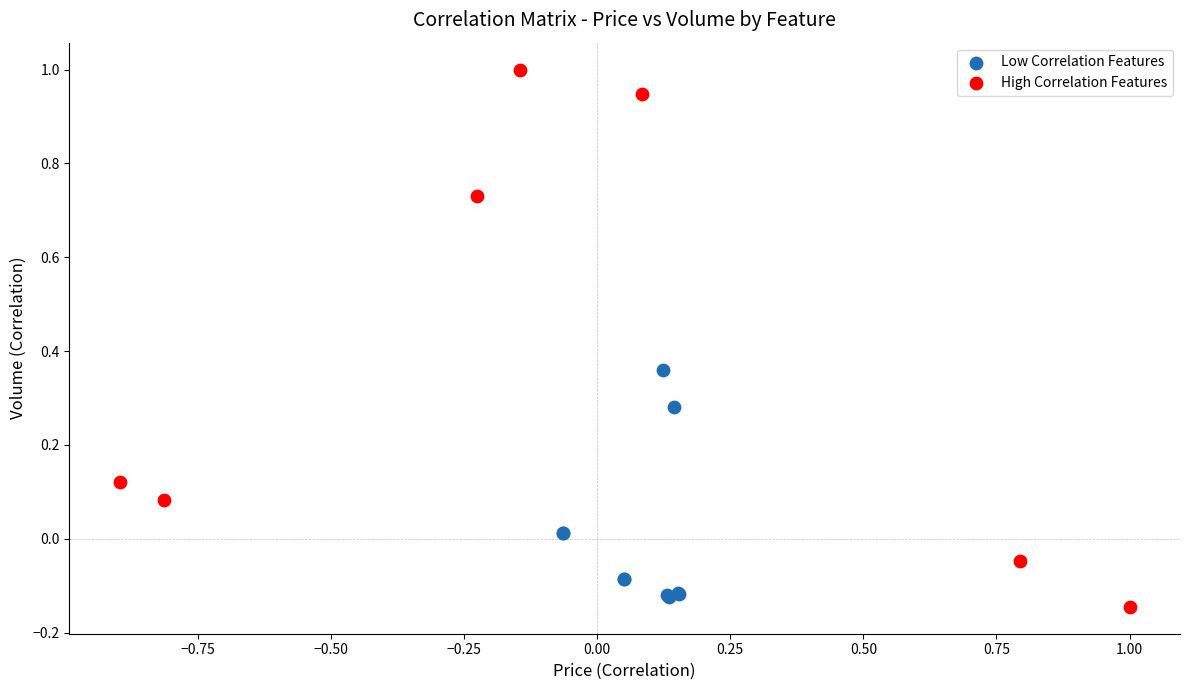

What are all the series names shown in the legend?

Low Correlation Features, High Correlation Features